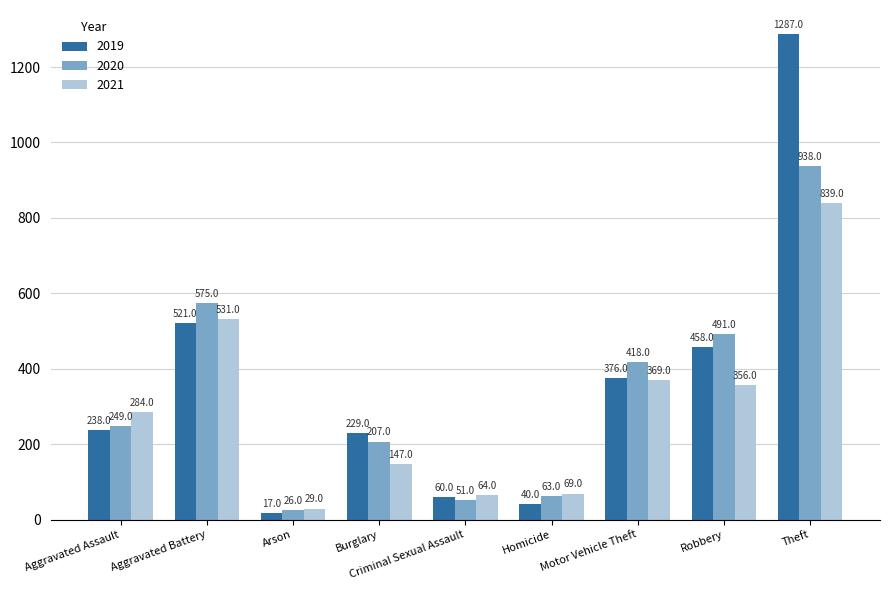

What is the difference between the 2020 values at Criminal Sexual Assault and Theft?

887